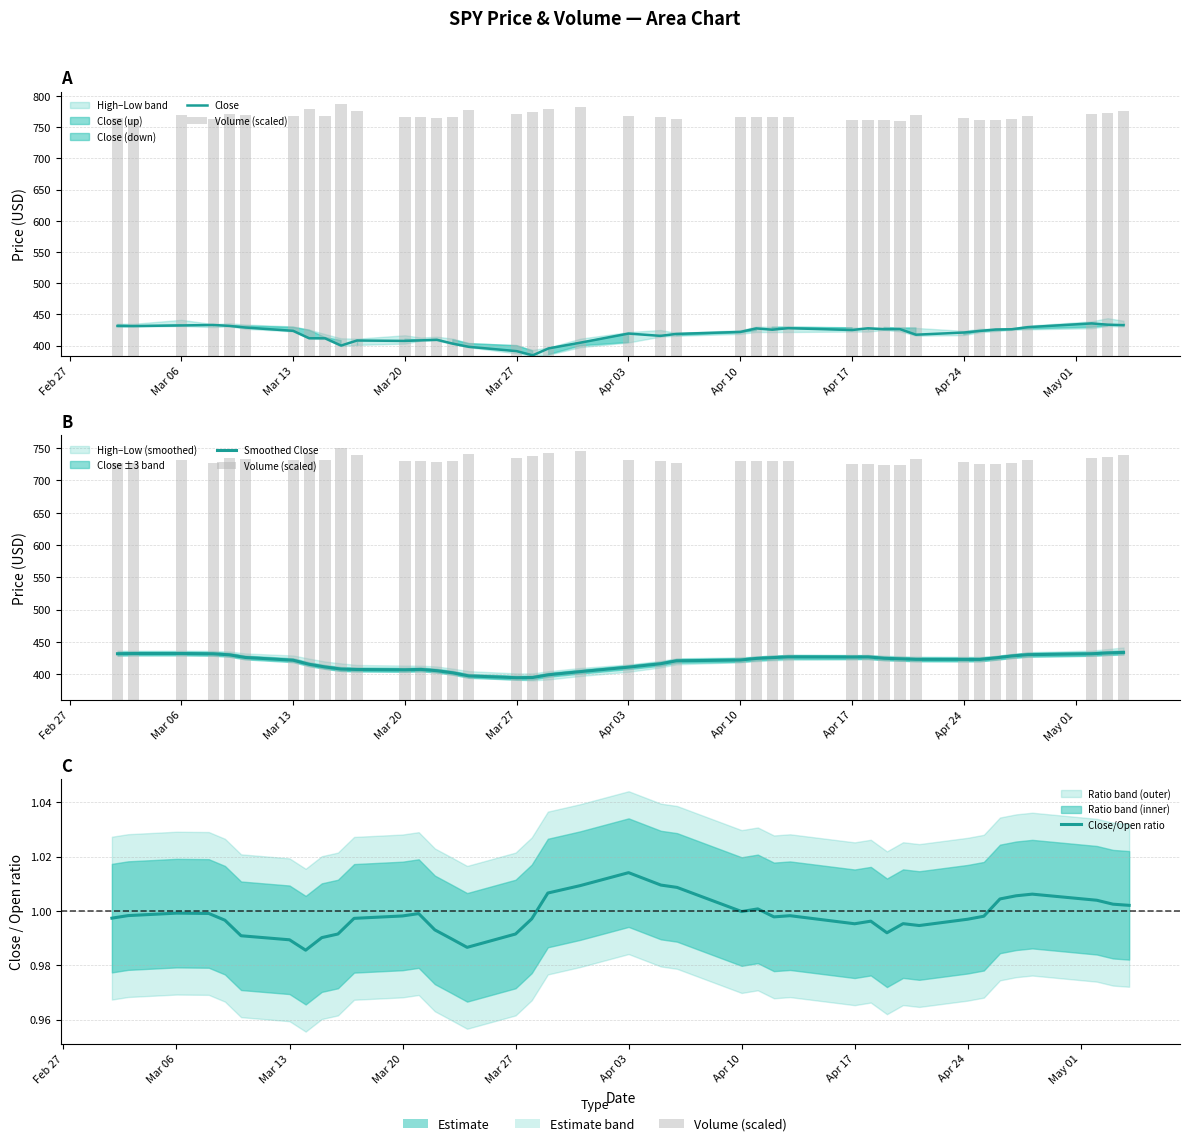

Which series has the largest total across all categories?

Close